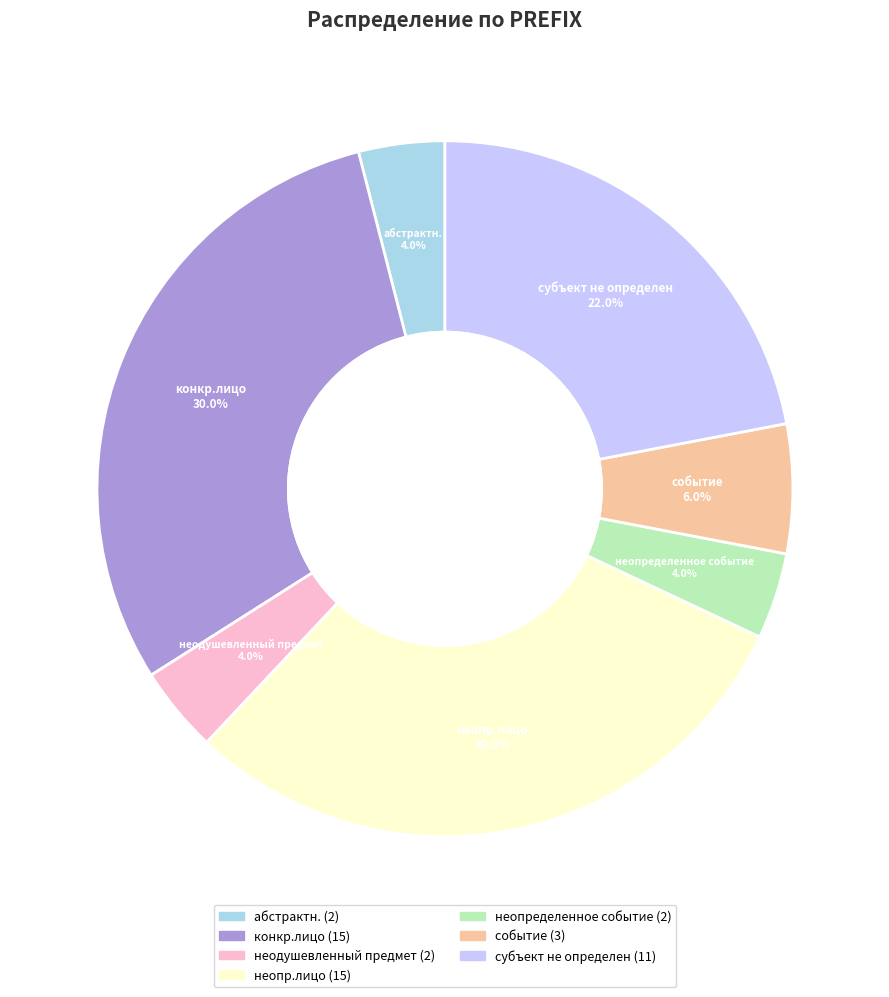

Count the number of slices in the pie.

7